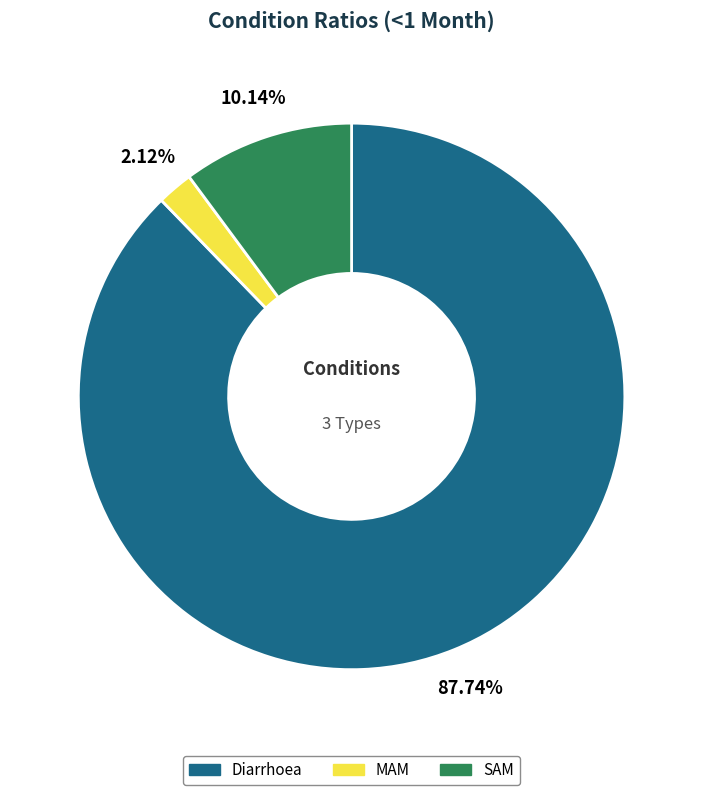

Is it true that SAM is 10% of the pie?

True